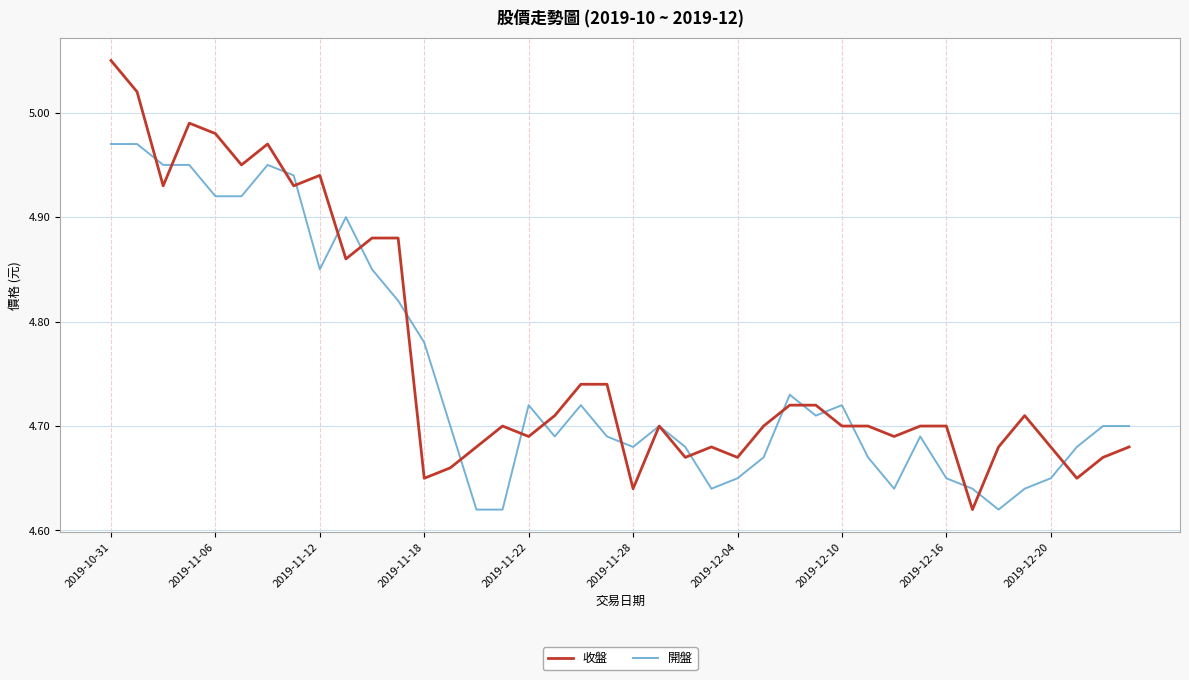

Which series has the widest spread of values?

收盤